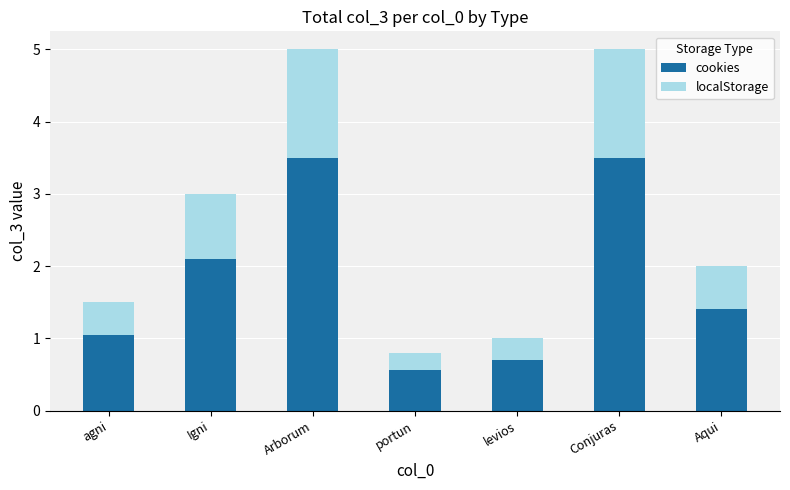

What is the lowest value of the cookies series?

0.6